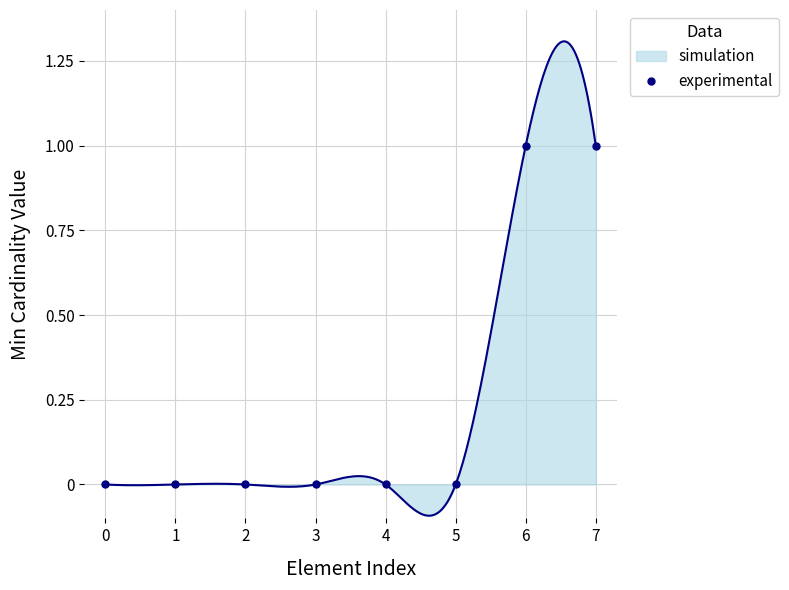

Count the number of values greater than 0.

2